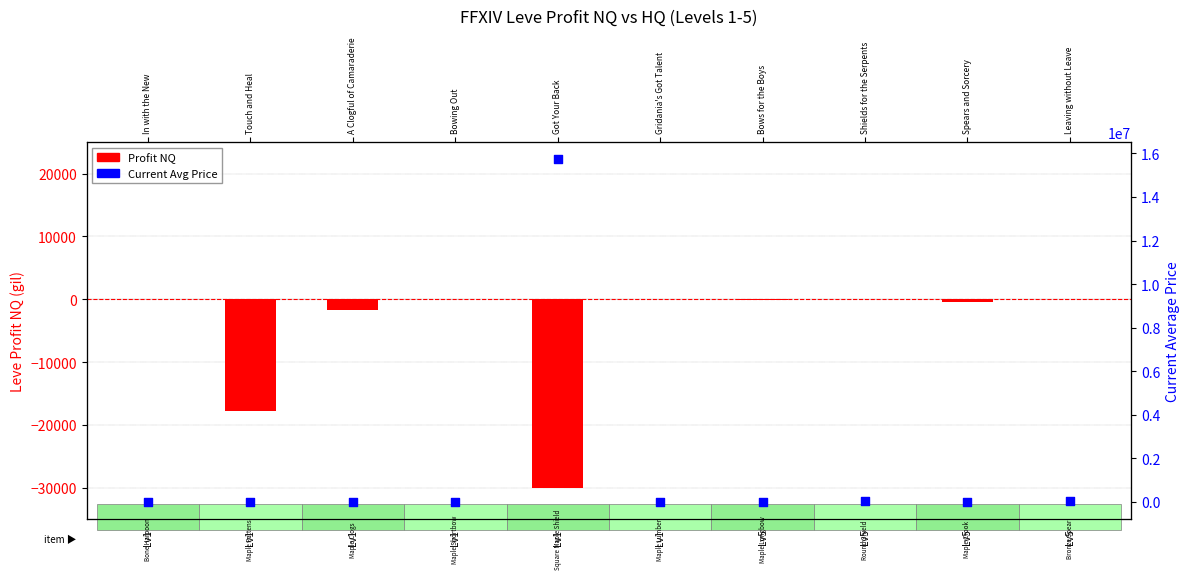

Which series has the largest total across all categories?

Current Avg Price